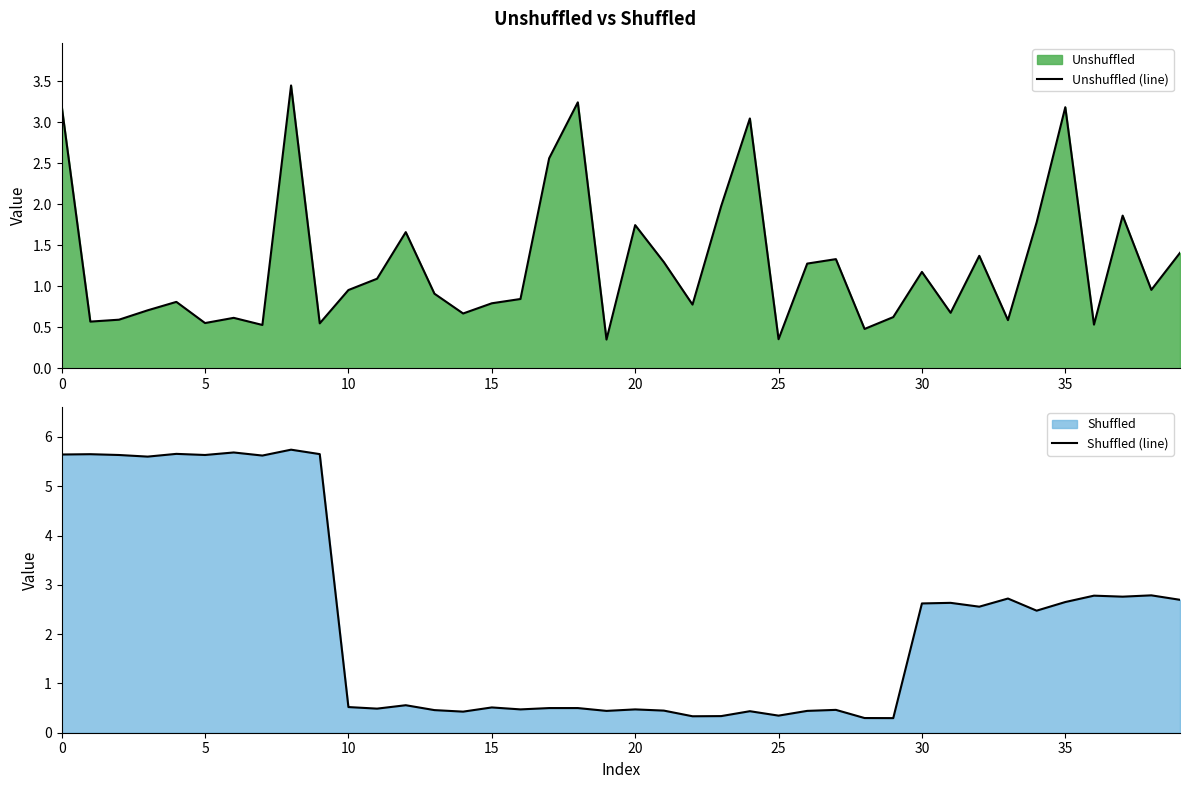

The value of Unshuffled (line) at 35 is 3.2. True or false?

True